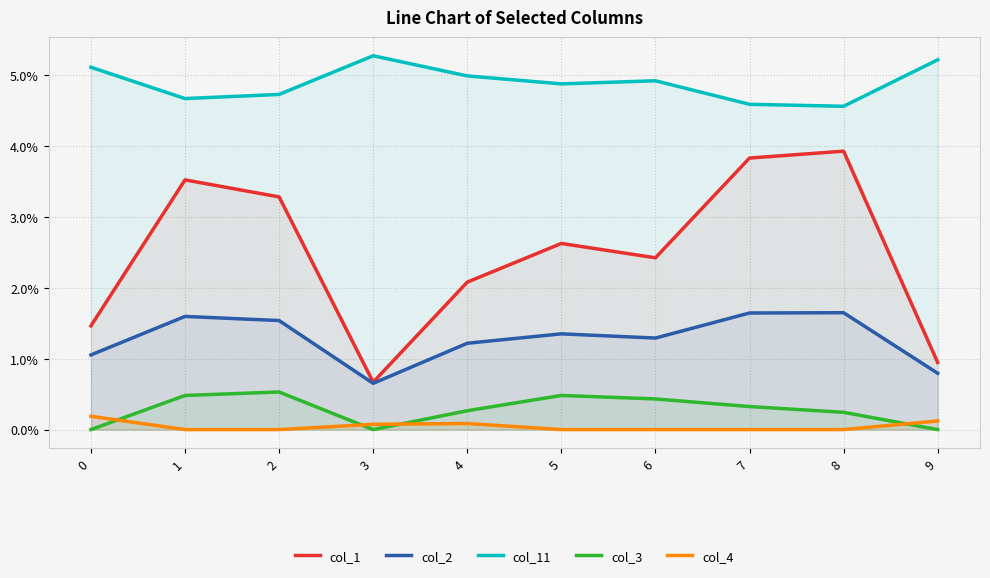

At which category is the sum across all series the highest?

7